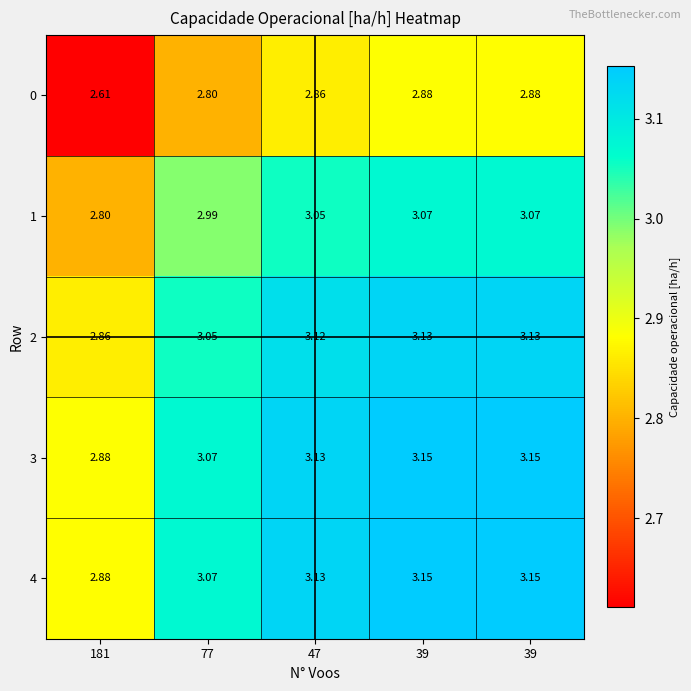

Reading left to right, what are all the values shown in this chart?

0: 181=2.6	77=2.8	47=2.9	39=2.9	39=2.9
1: 181=2.8	77=3.0	47=3.0	39=3.1	39=3.1
2: 181=2.9	77=3.0	47=3.1	39=3.1	39=3.1
3: 181=2.9	77=3.1	47=3.1	39=3.1	39=3.1
4: 181=2.9	77=3.1	47=3.1	39=3.1	39=3.1